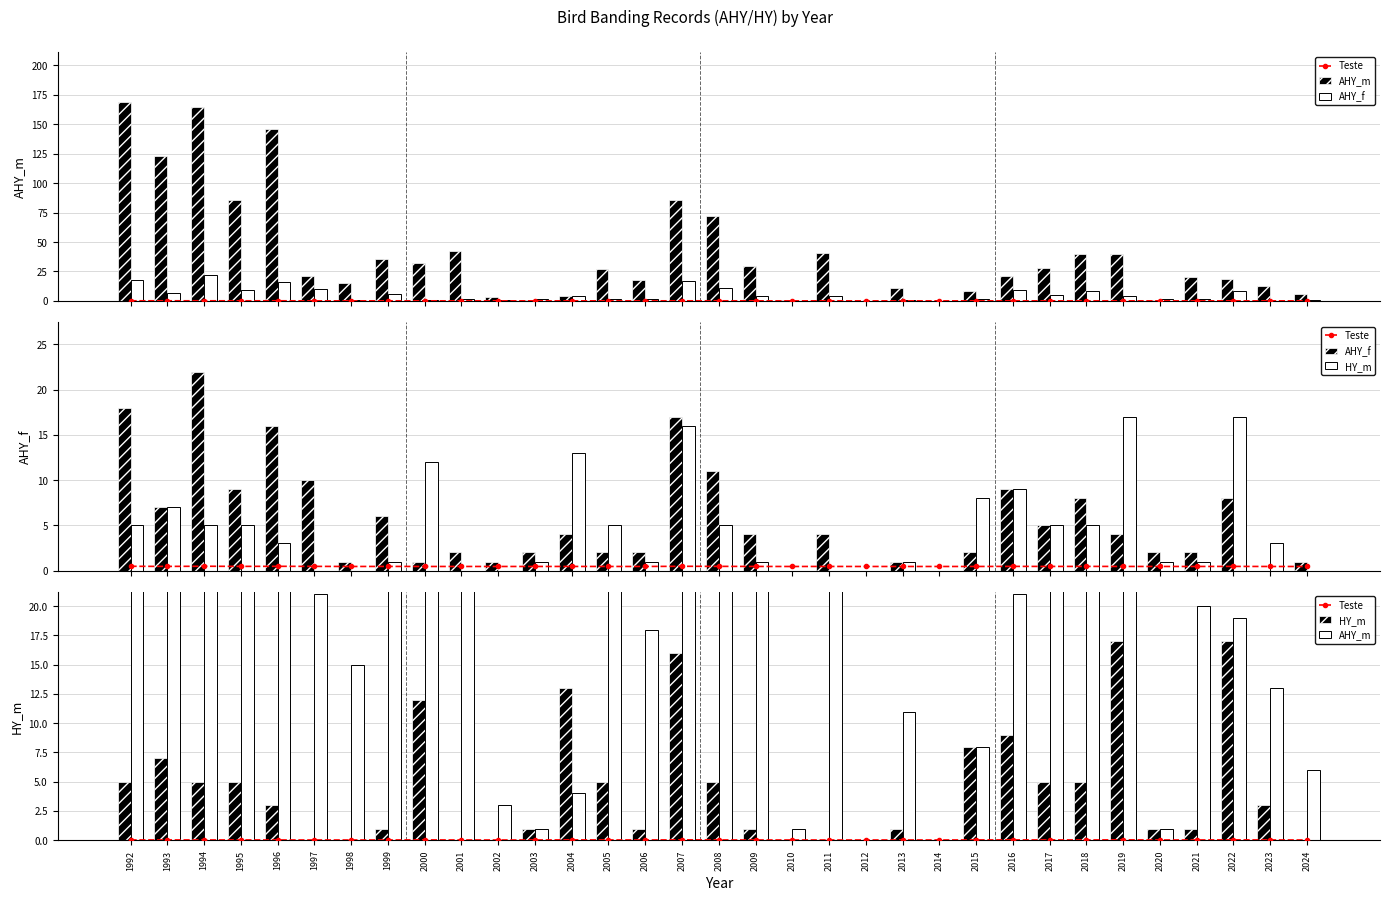

Rank the series at 2020 from lowest to highest value.

Teste, AHY_m, HY_m, AHY_f